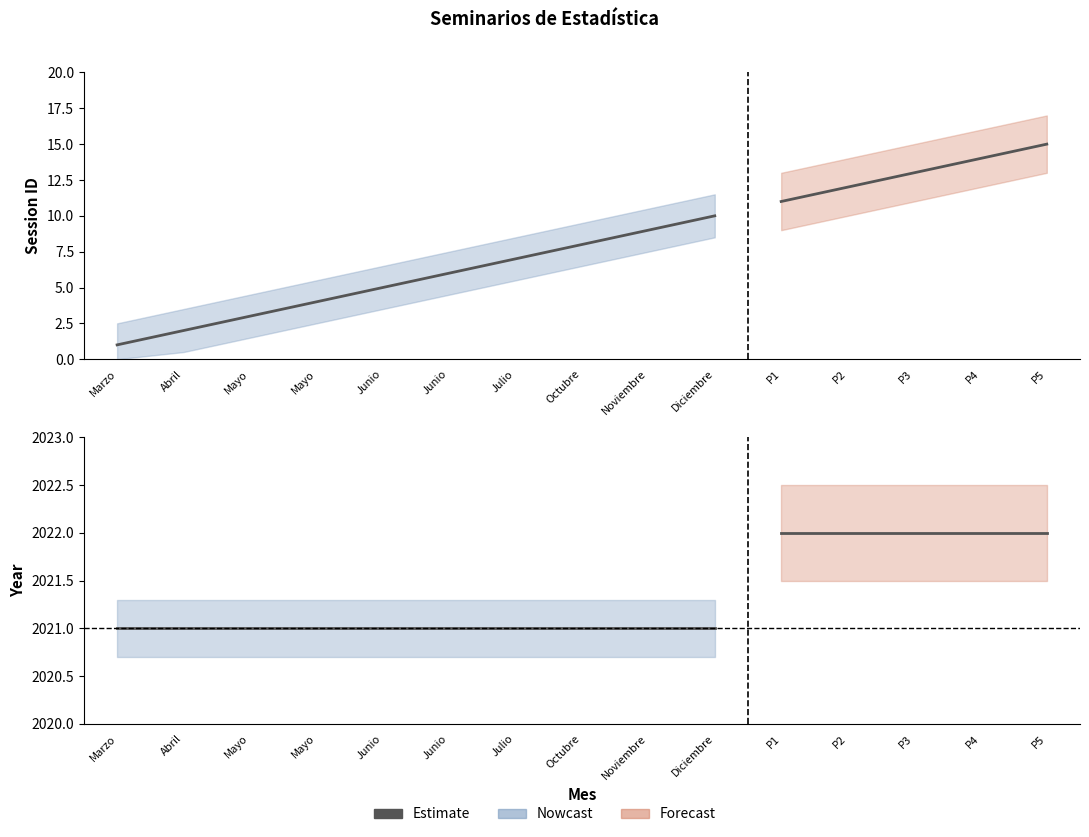

Is the value of id at Mayo greater than the value of any at Mayo?

No